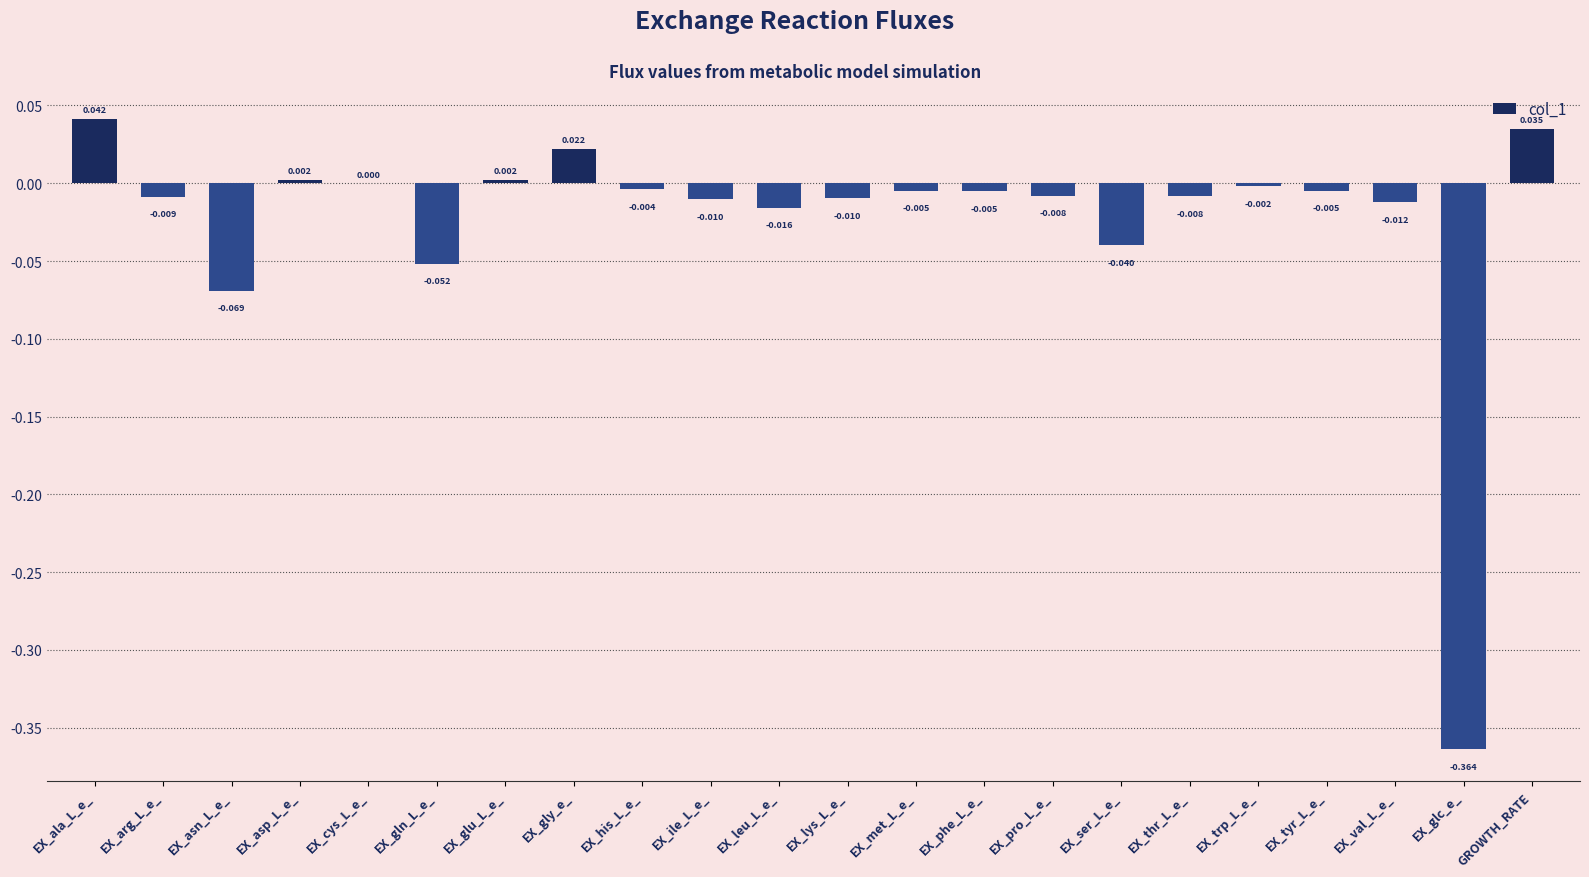

Where is the data nearest to the value 0?

EX_cys_L_e_